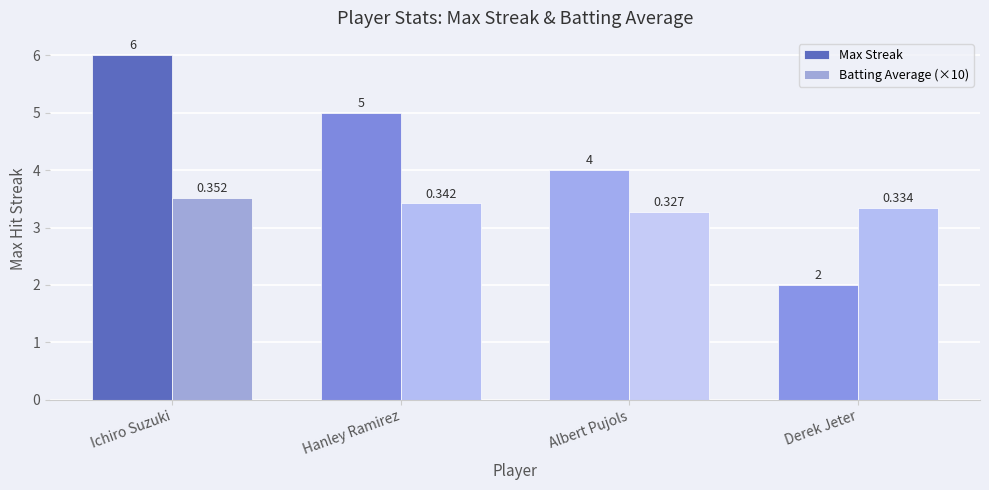

Which series has the widest spread of values?

Max Streak